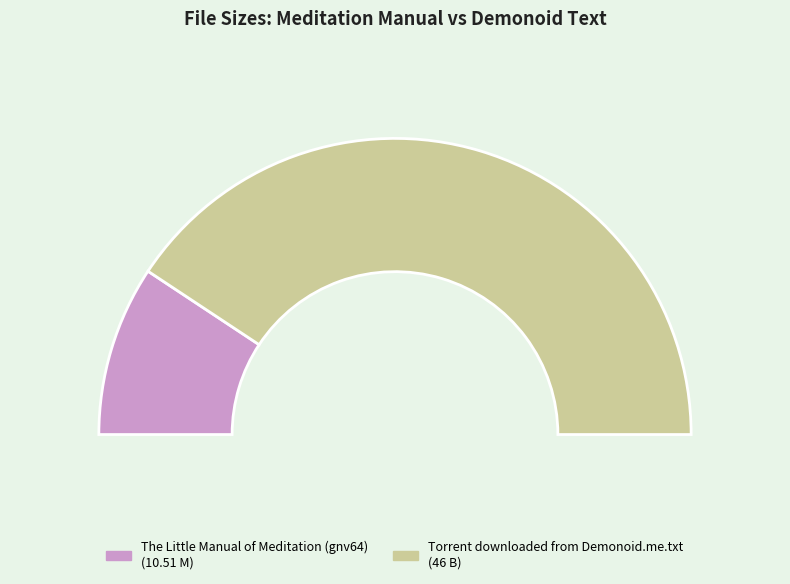

True or false: Torrent downloaded from Demonoid.me.txt accounts for 81% of the total.

True